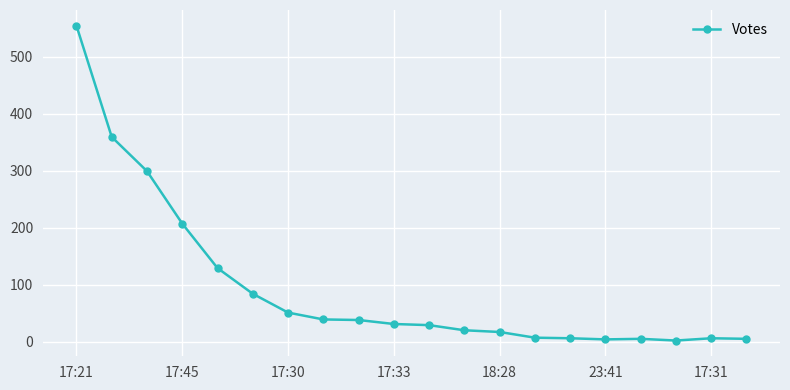

What is the sum of all values?

1892